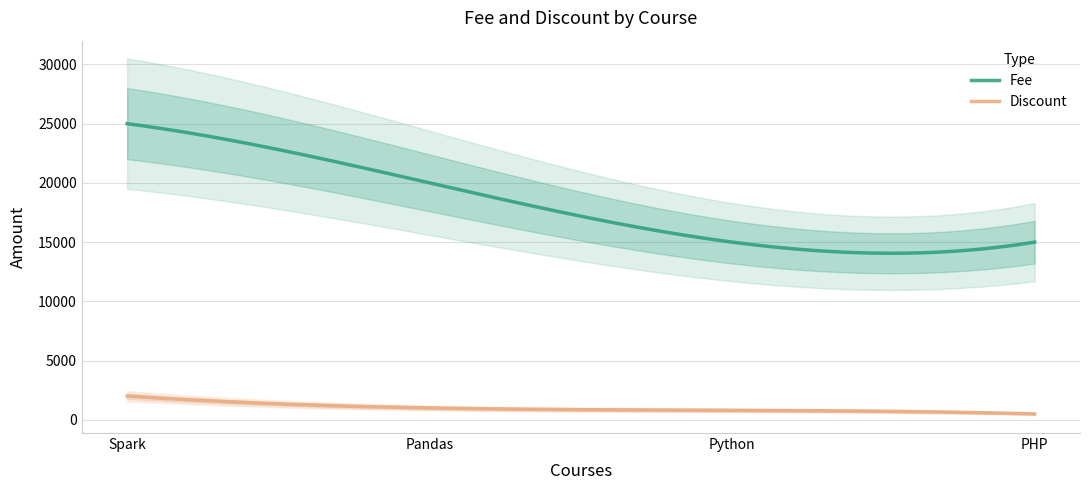

At which label does Discount reach its peak?

Spark